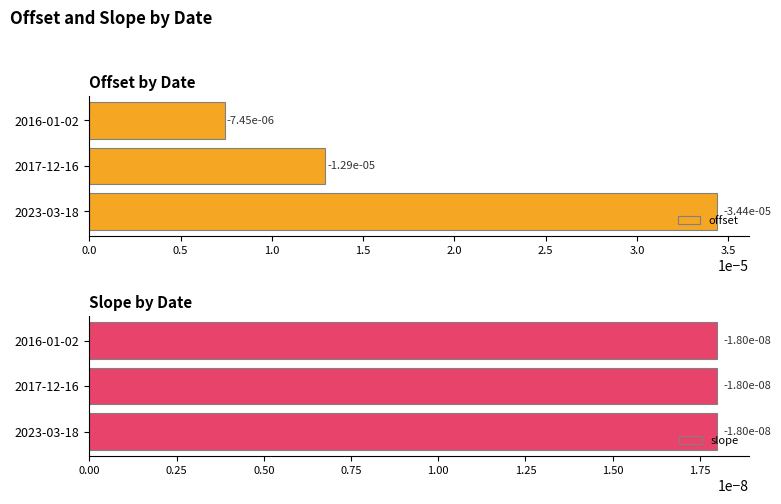

Rank the series at 0.5 from highest to lowest value.

slope, offset